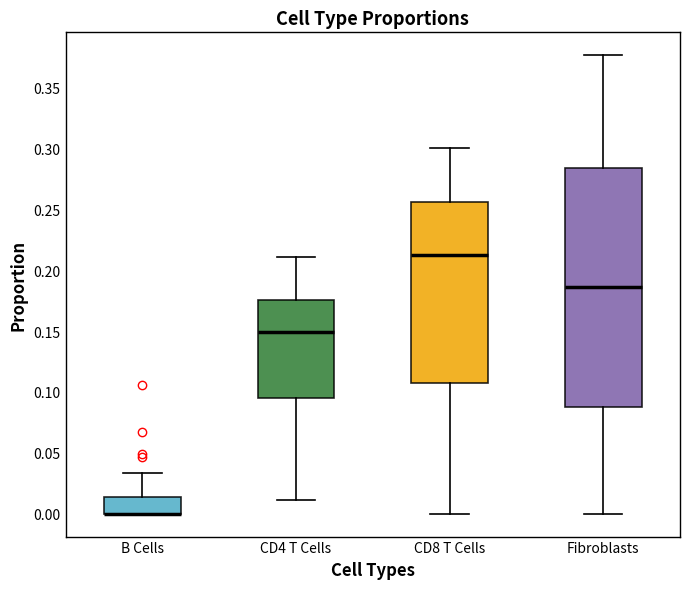

Where does the upper whisker of the box for B Cells end on the y-axis? The values are not printed on the chart, so give them approximately, as read against the axis.

0.035